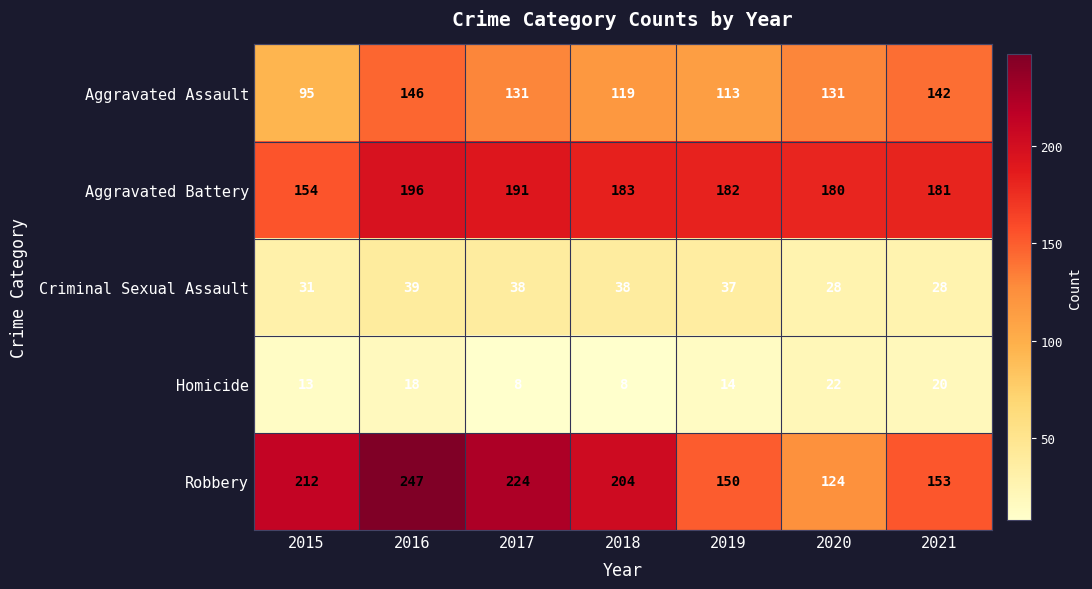

What is the smallest value displayed?

8